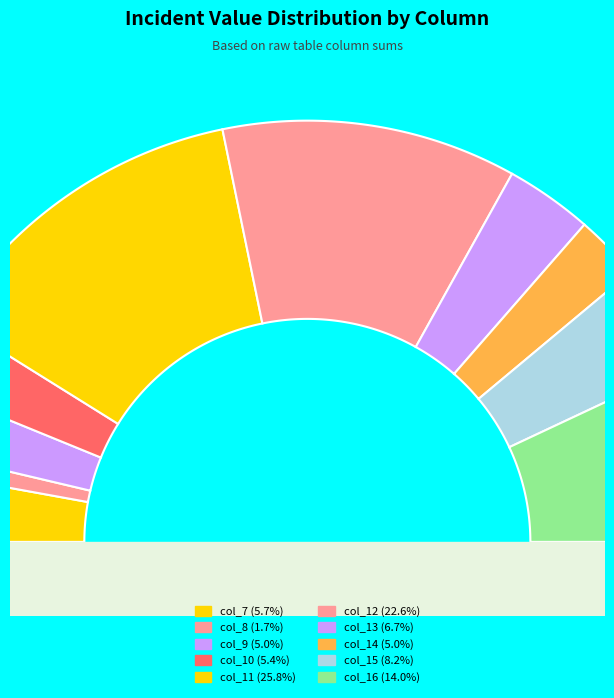

Which has a higher value, col_10 or col_11?

col_11